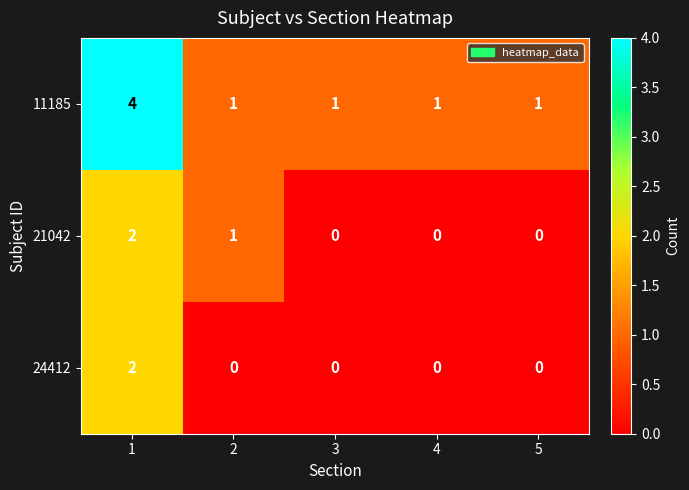

How many values in 24412 are above zero?

1